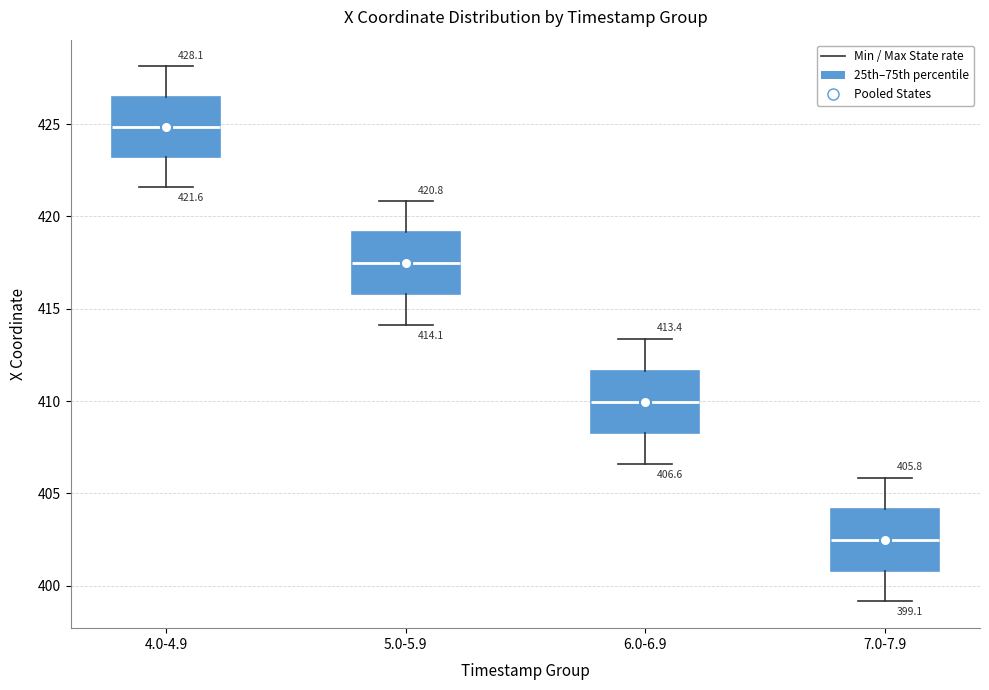

Which box's median line is the highest?

4.0-4.9